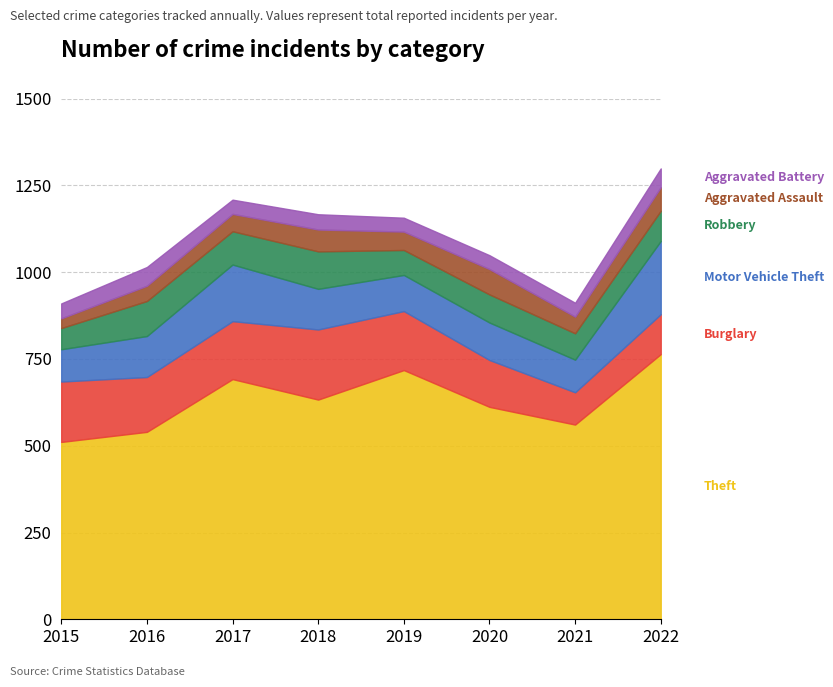

What is the total value across all series at 2022?

1299